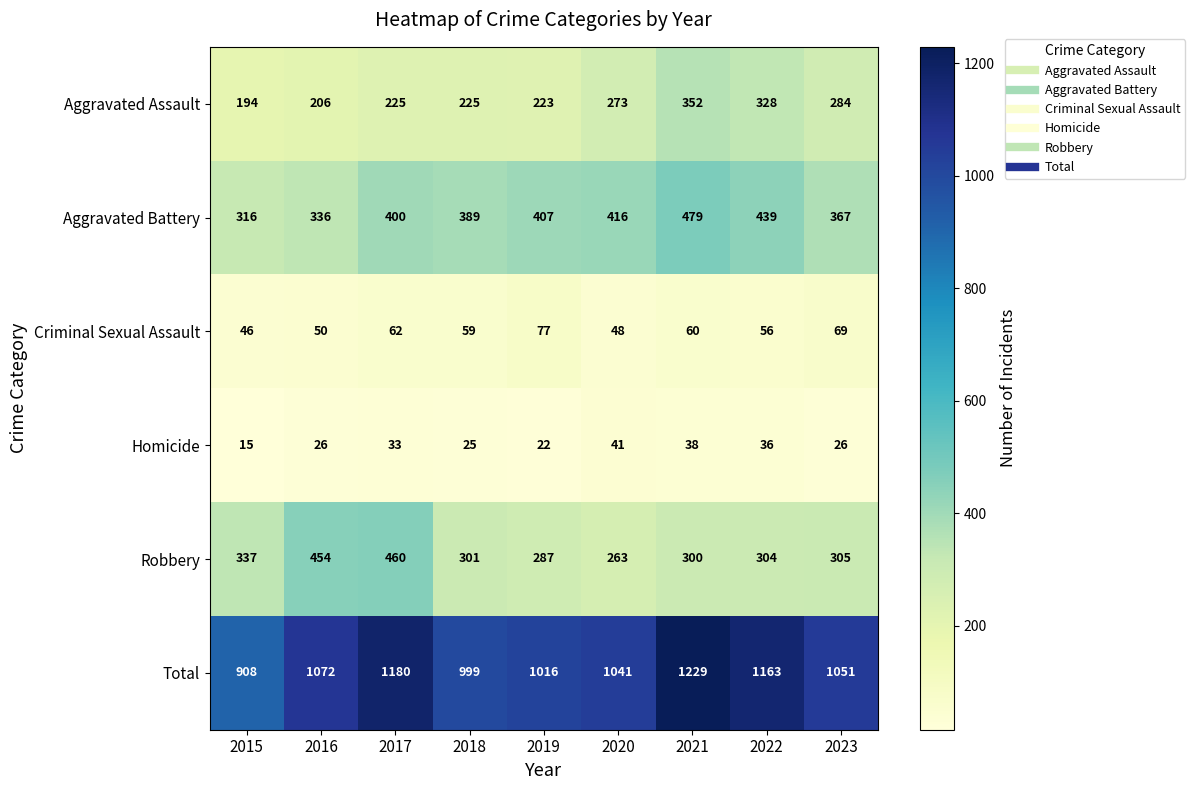

True or false: Aggravated Battery has a value of 439 at 2022.

True